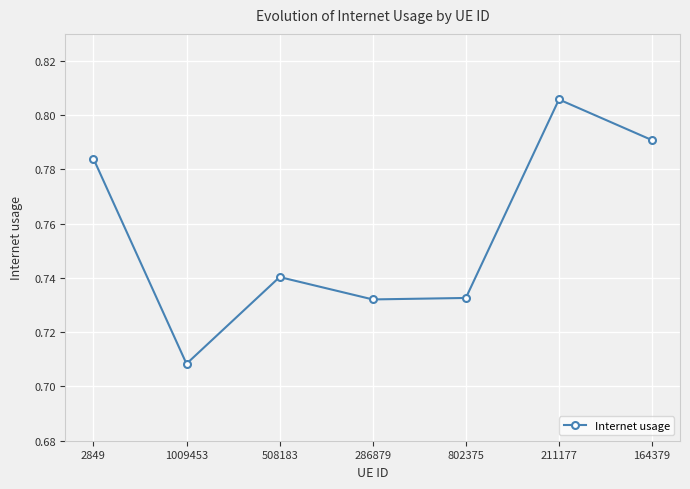

What is the sum of the values at 1009453 and 211177?

1.5